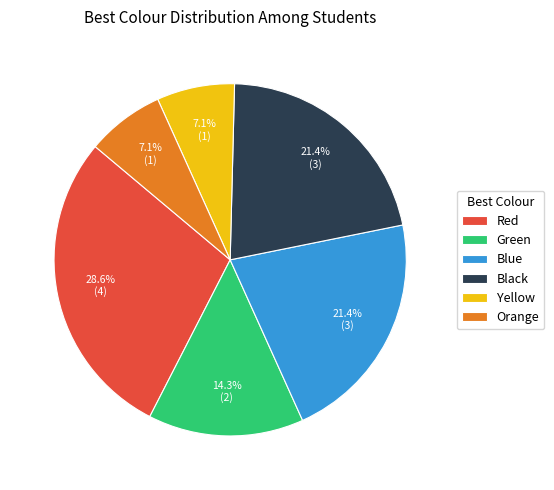

Is the sum of Yellow and Blue greater than half?

No